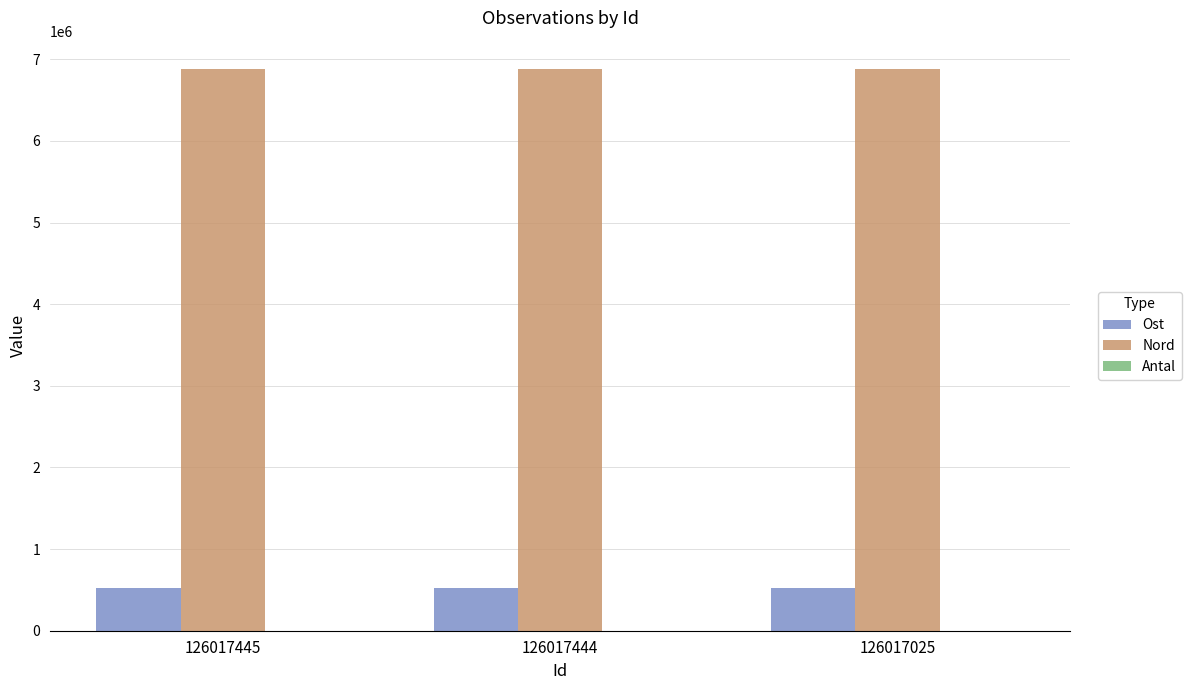

What is the sum of all Nord values?

20649309